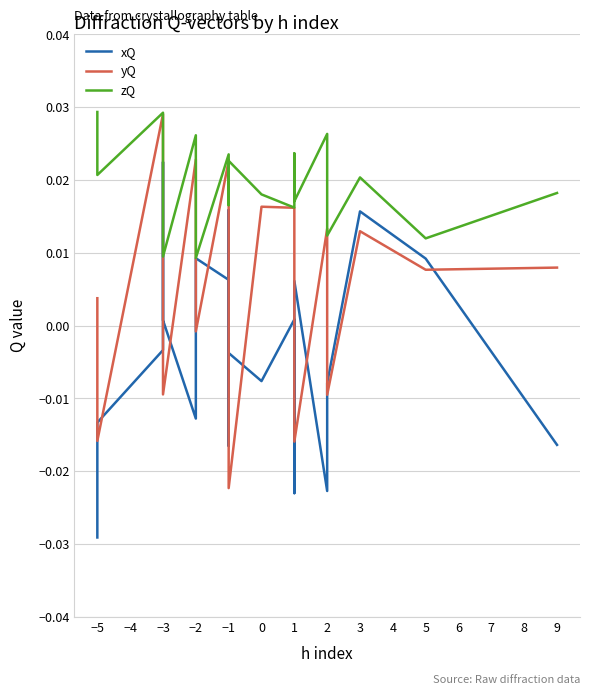

How many data points in xQ are above 0?

9